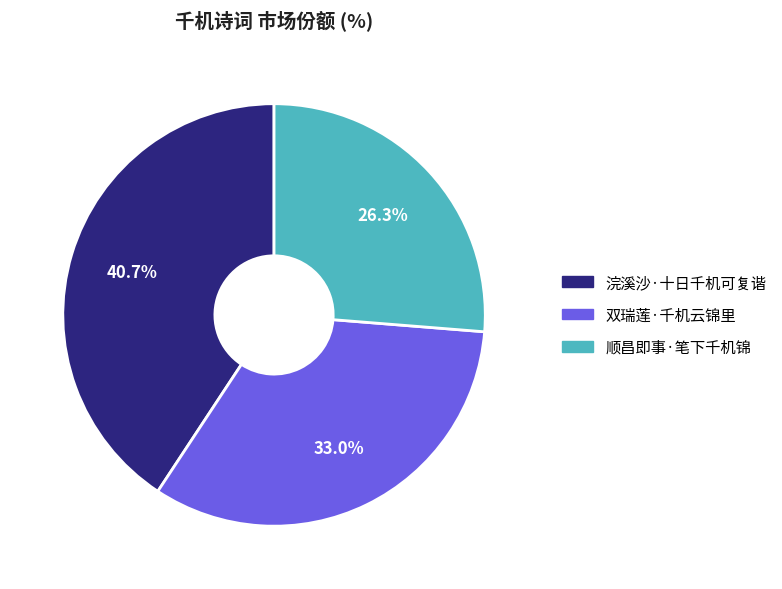

To the nearest percent, what is the difference between the 浣溪沙·十日千机可复谐 and 顺昌即事·笔下千机锦 slice percentages?

14%